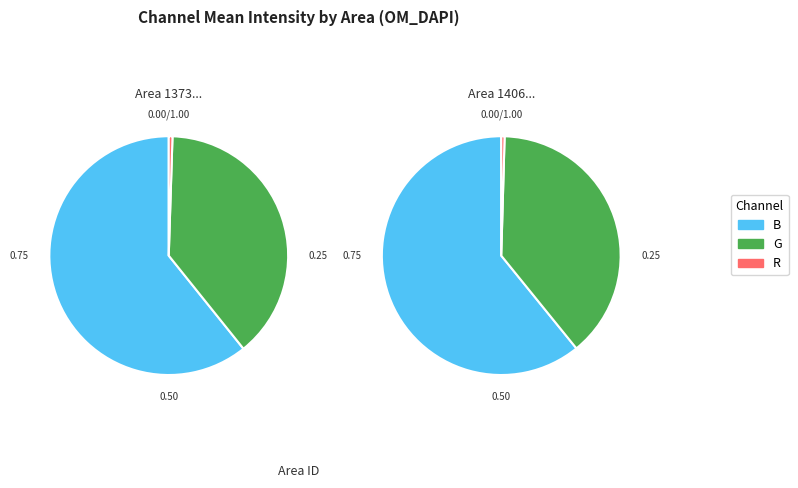

Does G (Area1=140661408) account for over 50% of the chart?

No